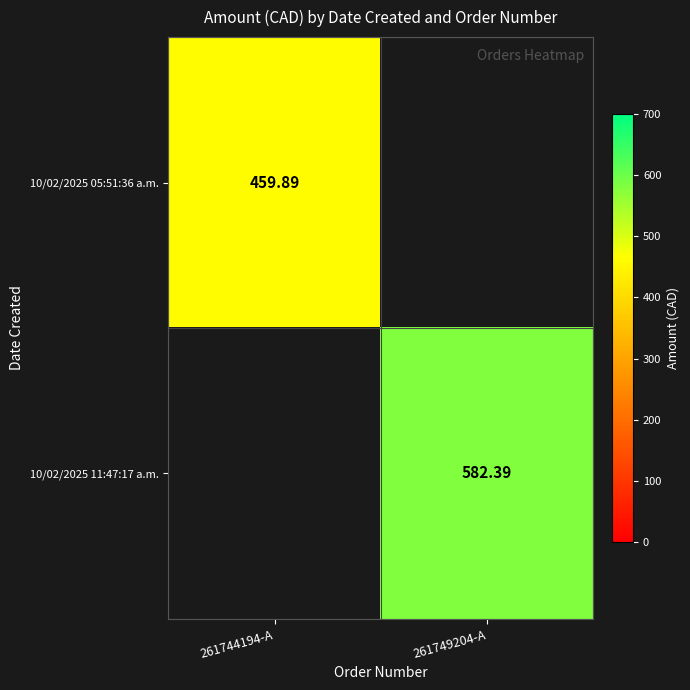

Is the value of 10/02/2025 05:51:36 a.m. at 261744194-A greater than the value of 10/02/2025 11:47:17 a.m. at 261749204-A?

No